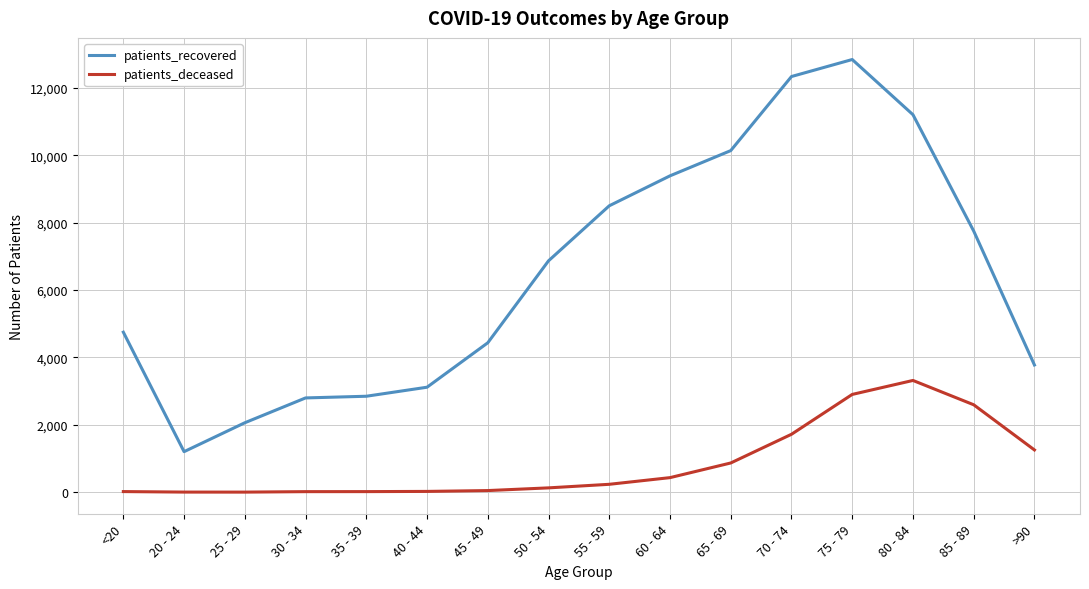

What is the difference between the second highest and second lowest values in the patients_recovered series?

10278